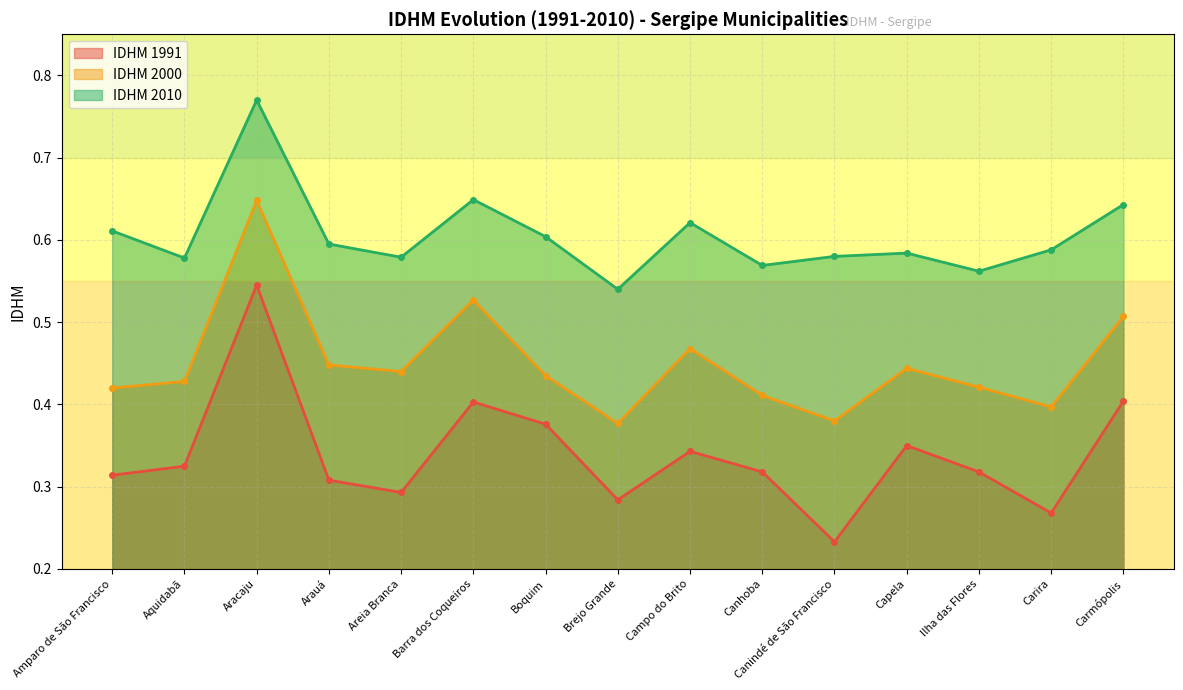

In IDHM 2000, how many points are lower than both neighbors (excluding endpoints)?

4